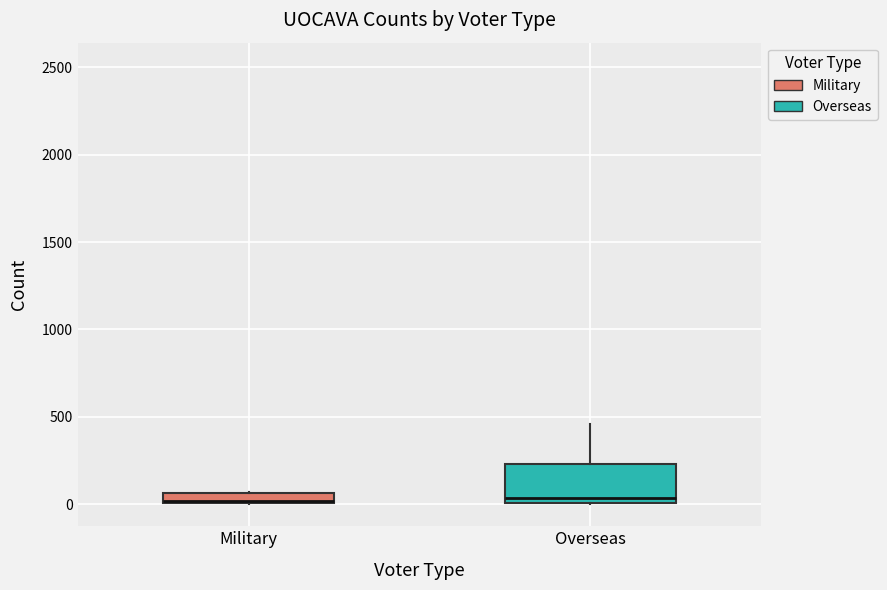

Where is the lower edge of the box for Military on the y-axis? The values are not printed on the chart, so give them approximately, as read against the axis.

0